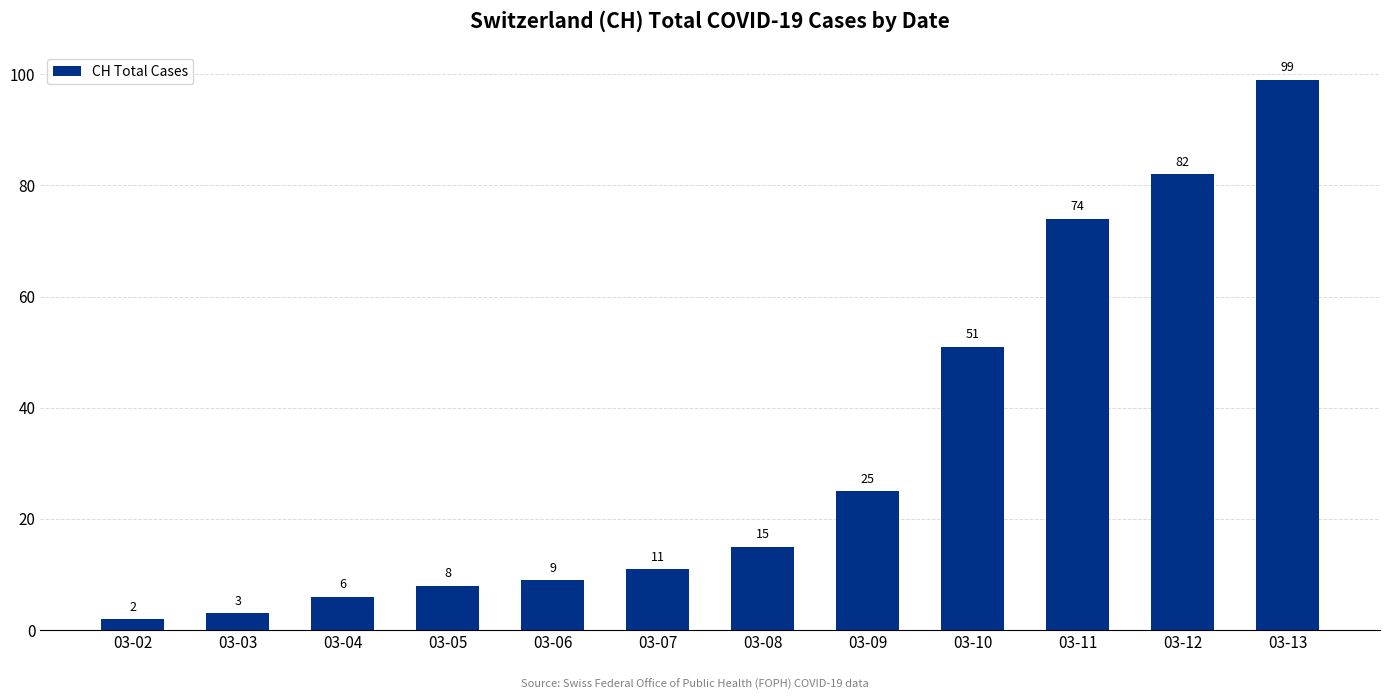

What is the difference between the values at 03-10 and 03-08?

36